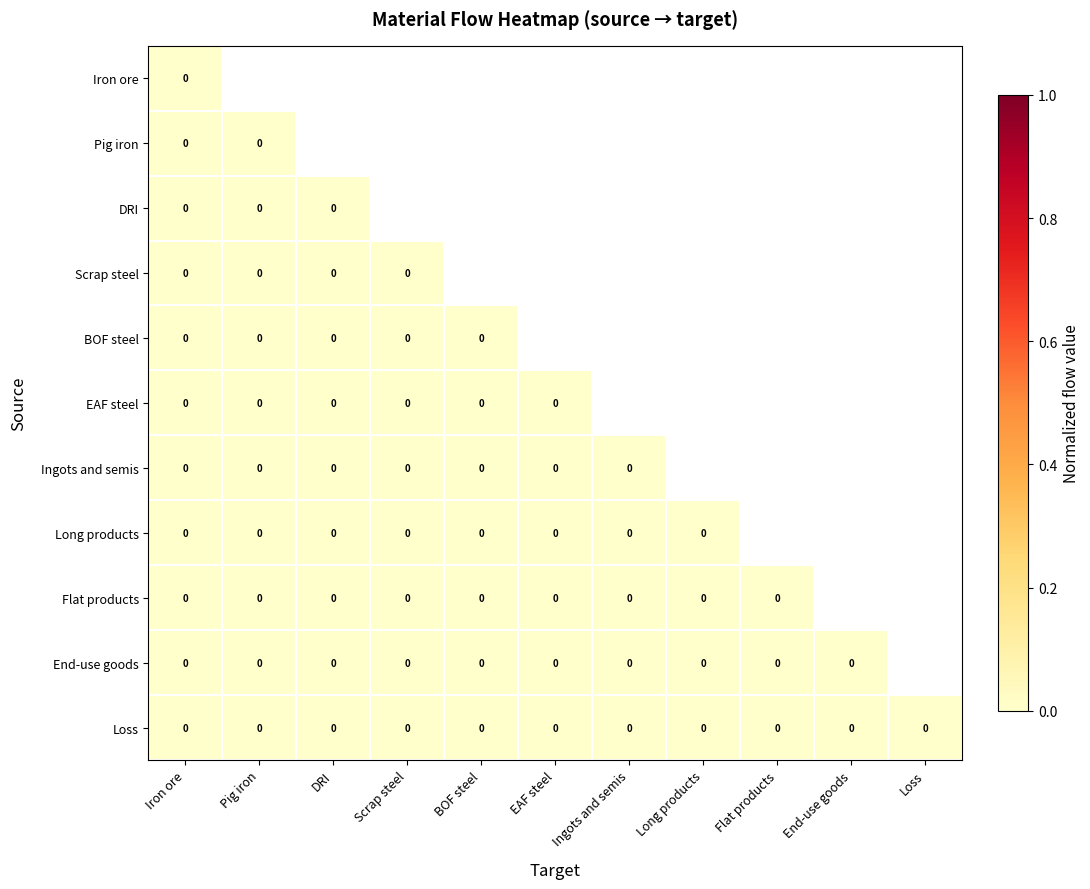

Which has a higher value, Loss or BOF steel?

Loss